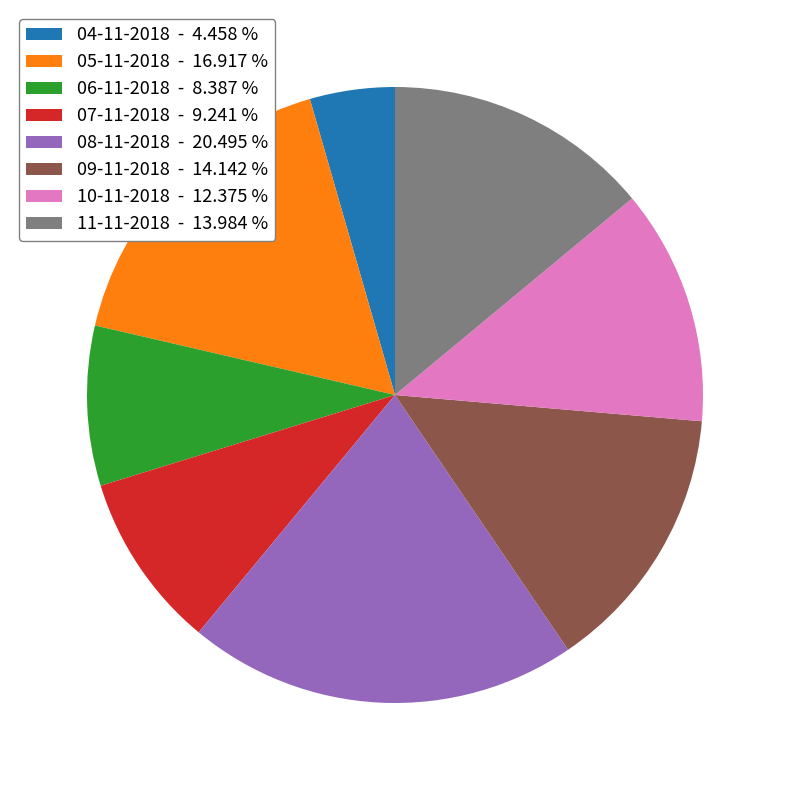

Does 10-11-2018 account for over 50% of the chart?

No